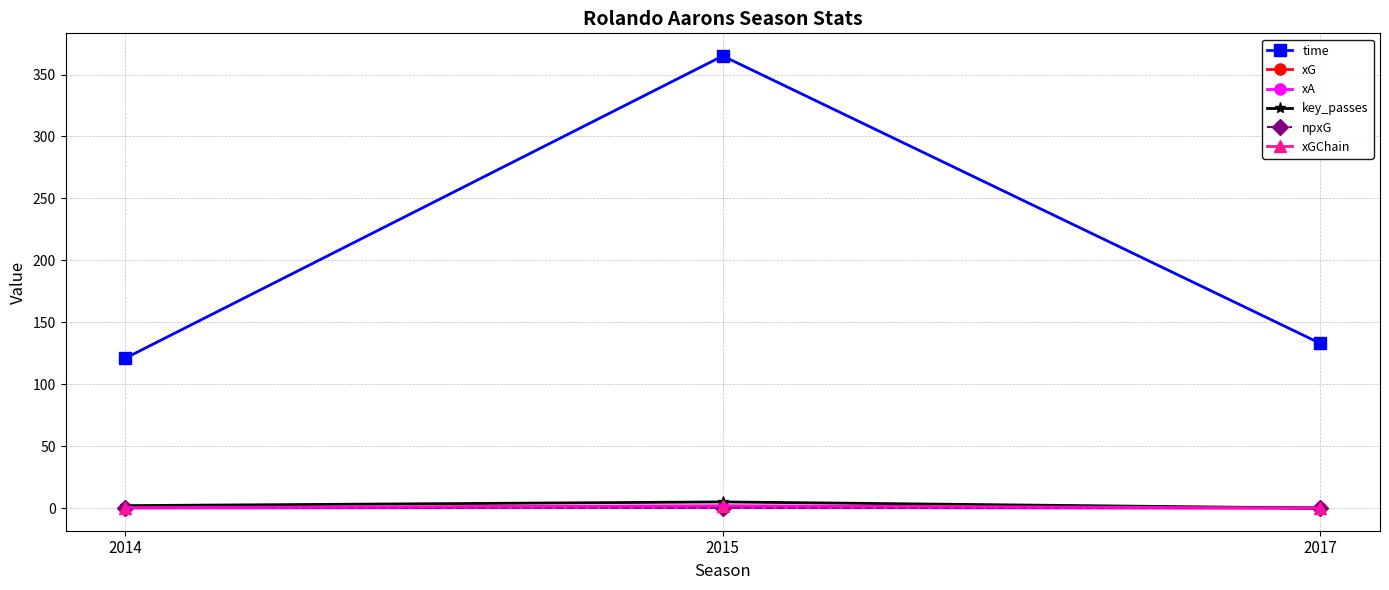

Is it true that xG equals 0.3 at 2014?

True